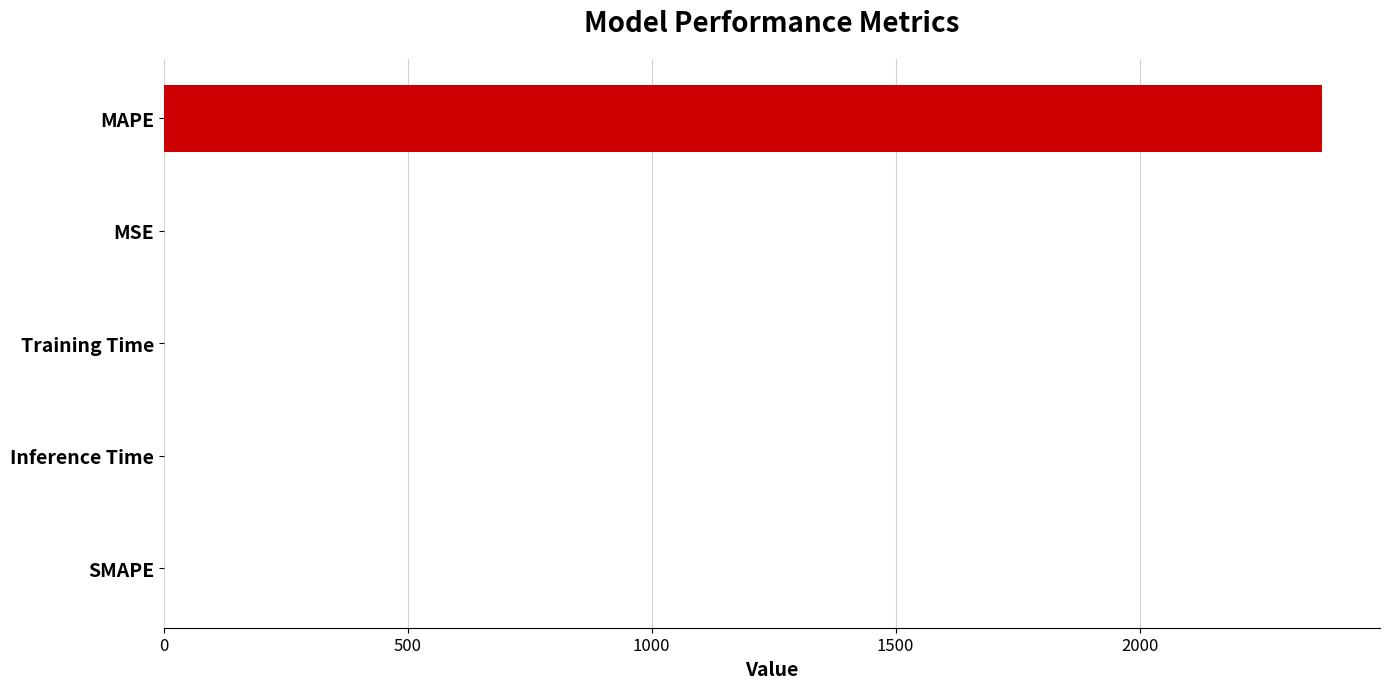

At which category does the chart reach its peak across all series?

MAPE